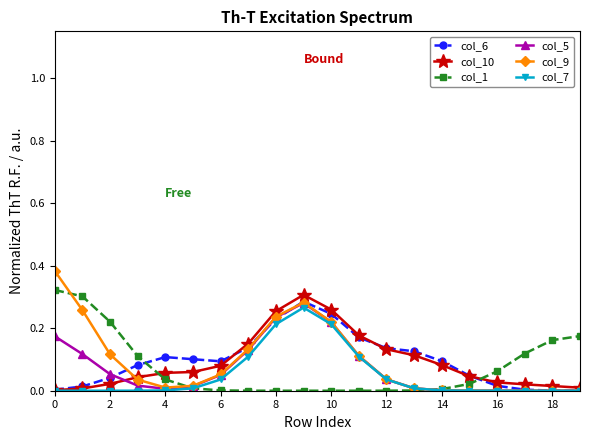

Which series has the widest spread of values?

col_9